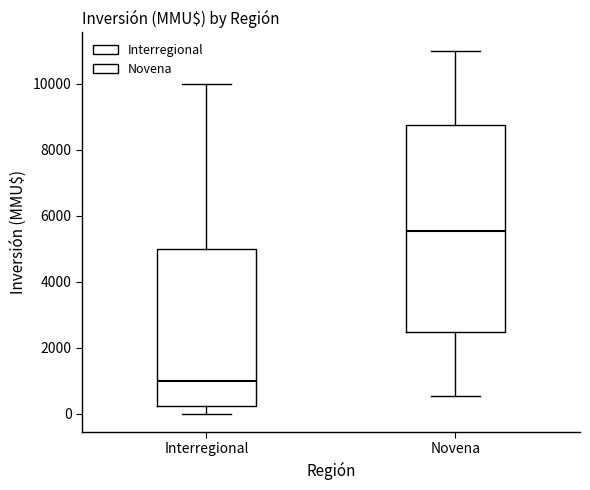

Which box's median line is the lowest?

Interregional